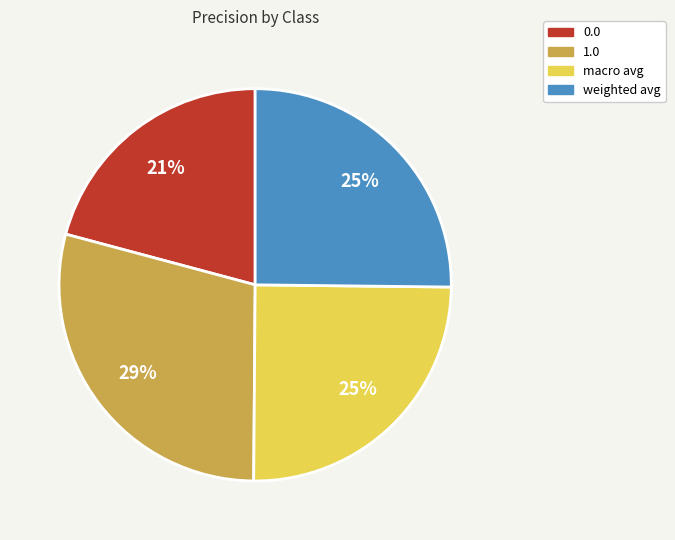

Combined, do 0.0 and weighted avg account for over 50%?

No